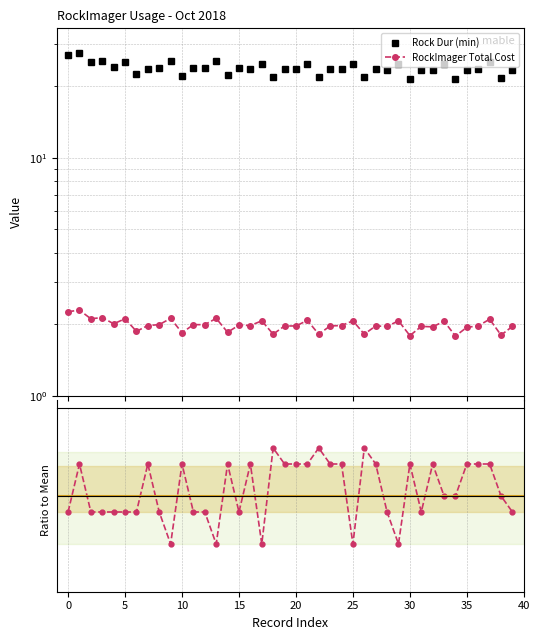

Which series has the largest range (max minus min)?

Rock Dur (min)